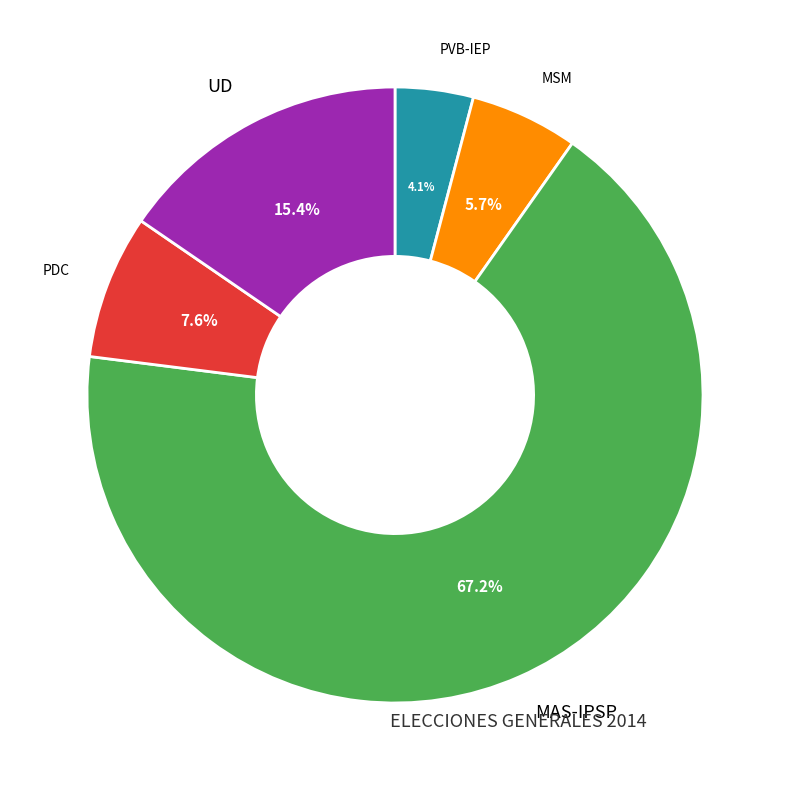

To the nearest percent, what portion does MSM represent?

6%